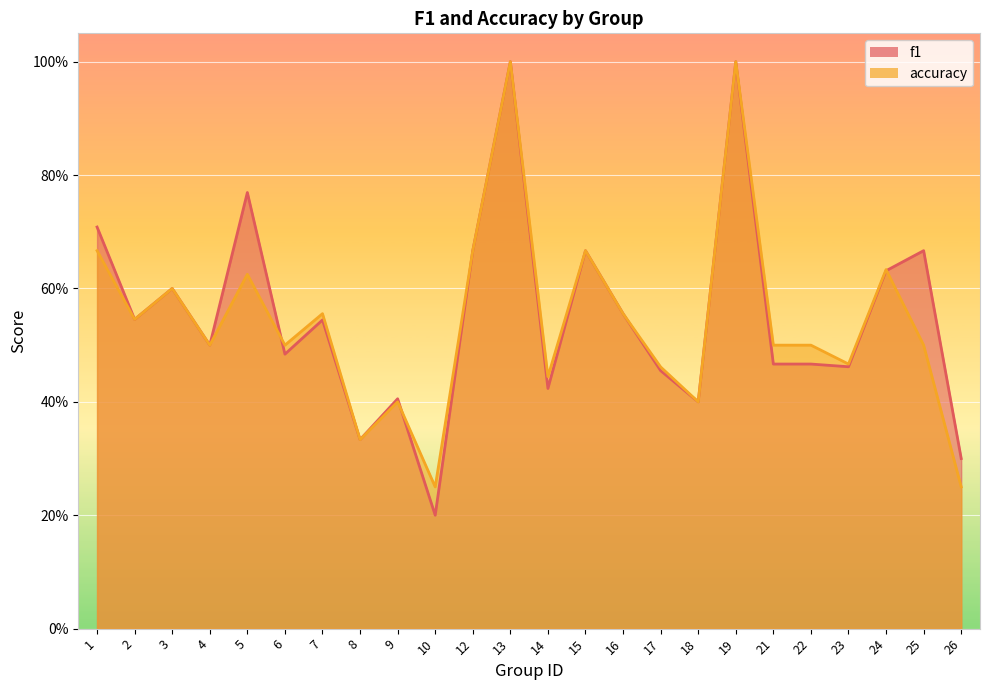

How many f1 values are between 0 and 1?

24